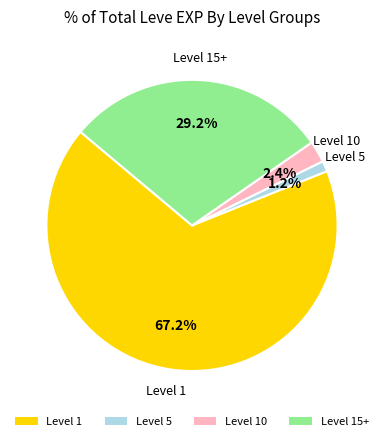

How many slices are in this pie chart?

4